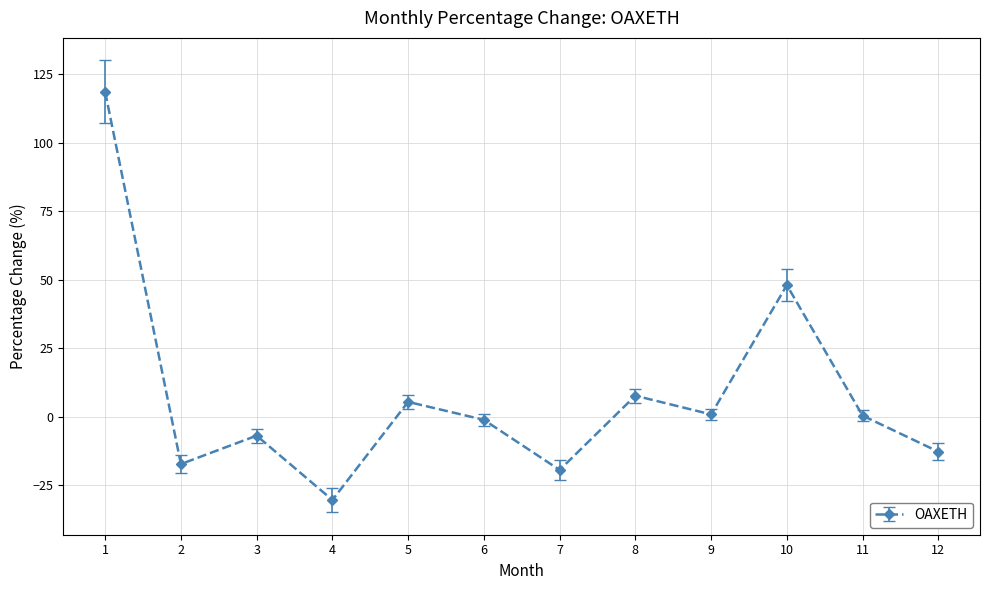

What is the ratio of the value at 8 to the value at 10?

0.2